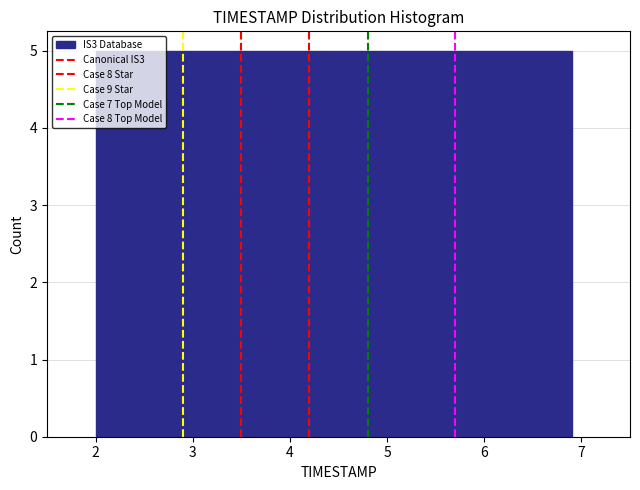

Reading left to right, list every bar in this chart as the range it spans on the x-axis followed by its height. Neither the bar edges nor the heights are printed on the chart, so give them approximately, as read against the axes.

2.00 to 2.49: 5
2.49 to 2.98: 5
2.98 to 3.47: 5
3.47 to 3.96: 5
3.96 to 4.45: 5
4.45 to 4.94: 5
4.94 to 5.43: 5
5.43 to 5.92: 5
5.92 to 6.41: 5
6.41 to 6.90: 5